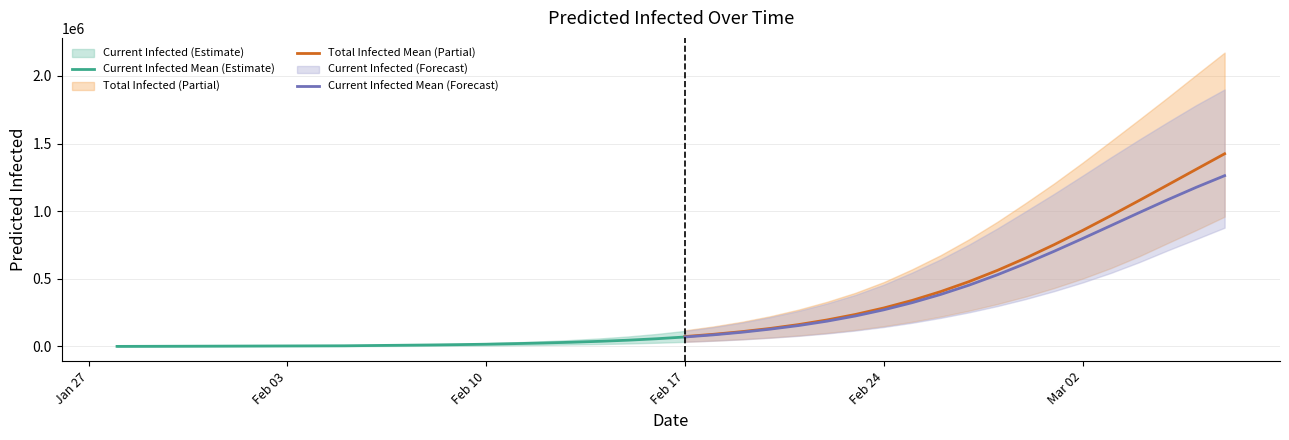

Which series has the largest range (max minus min)?

total_upper